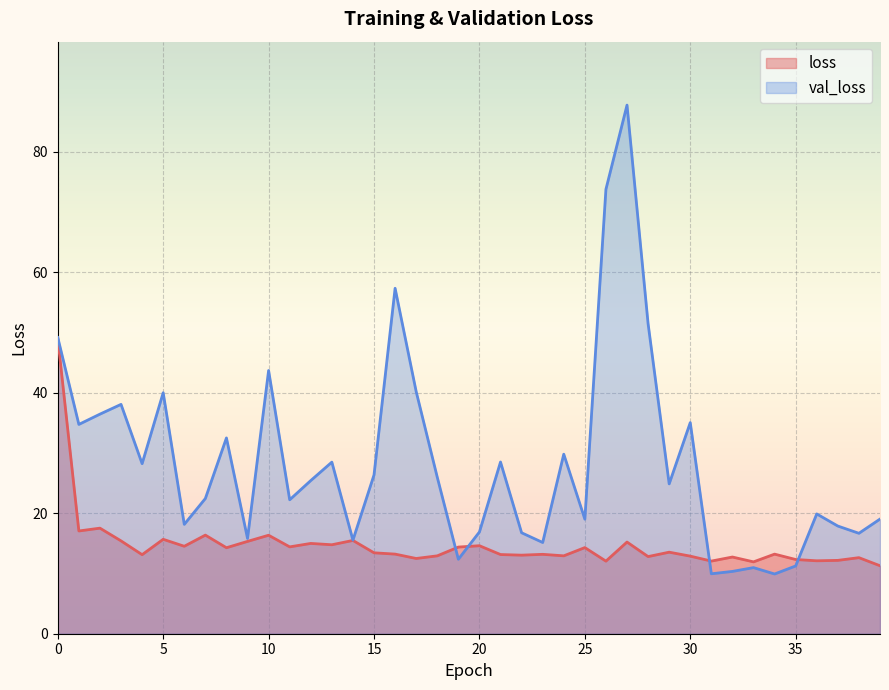

At how many categories does at least one series exceed 60?

2